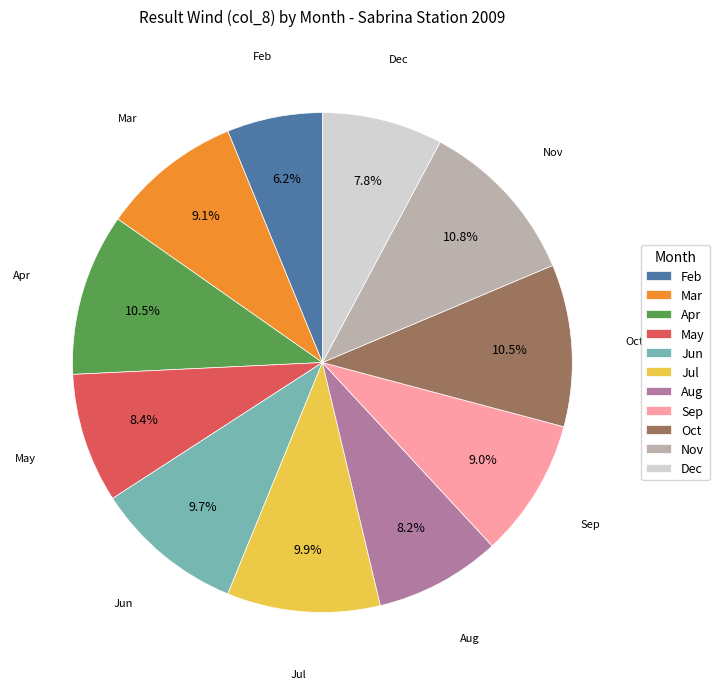

To the nearest percent, what is the average slice percentage?

9%